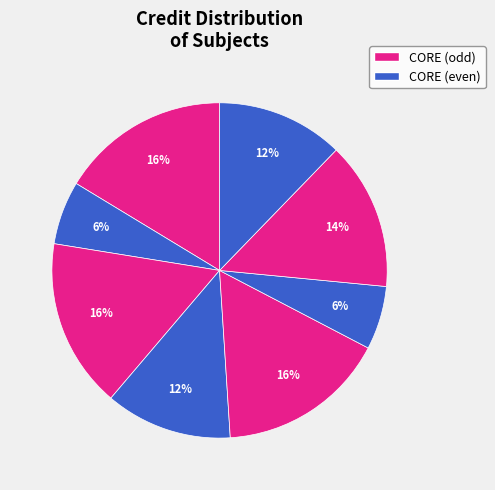

How many segments does this pie chart have?

8